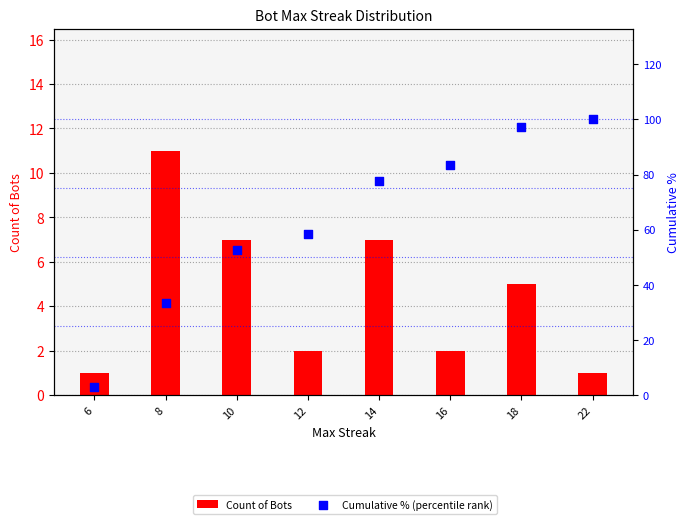

Which series has the largest total across all categories?

Cumulative % (percentile rank)